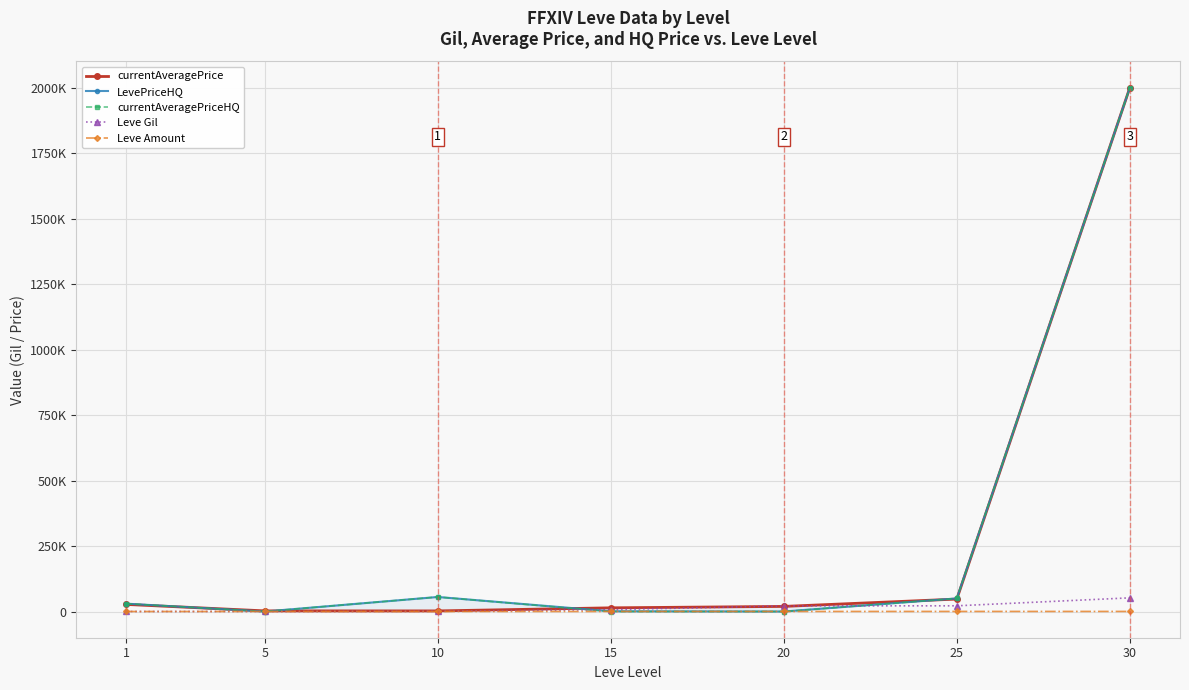

How many values in the currentAveragePrice series are below 19535?

3